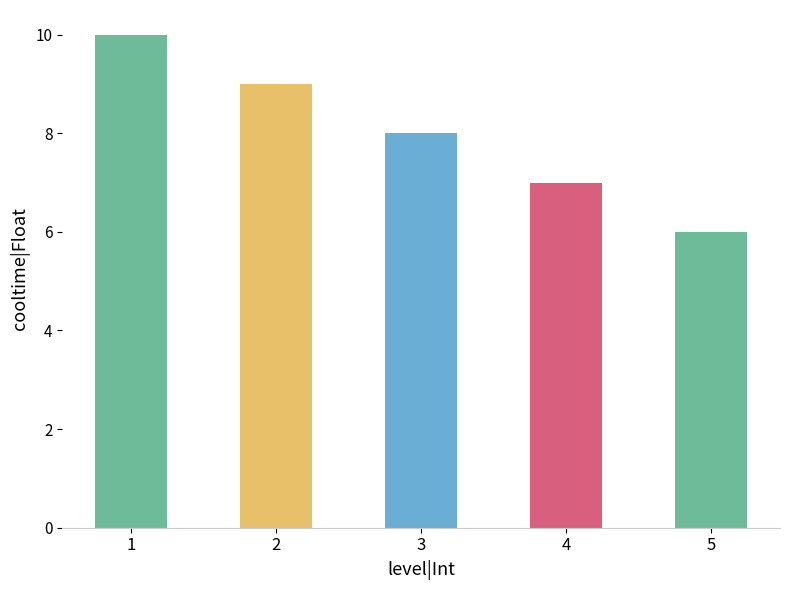

What is the value of the 1st bar from the left?

10